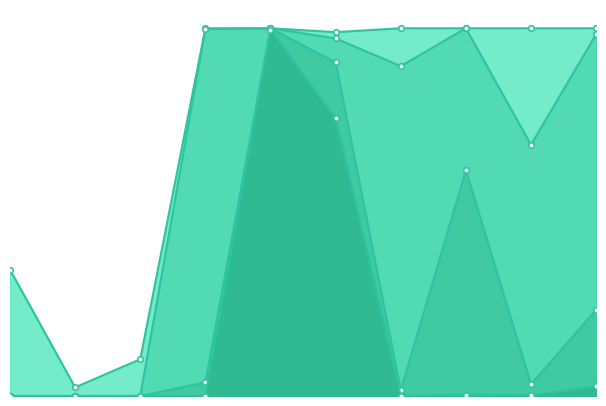

What is the total value across all series at 6?

3.6